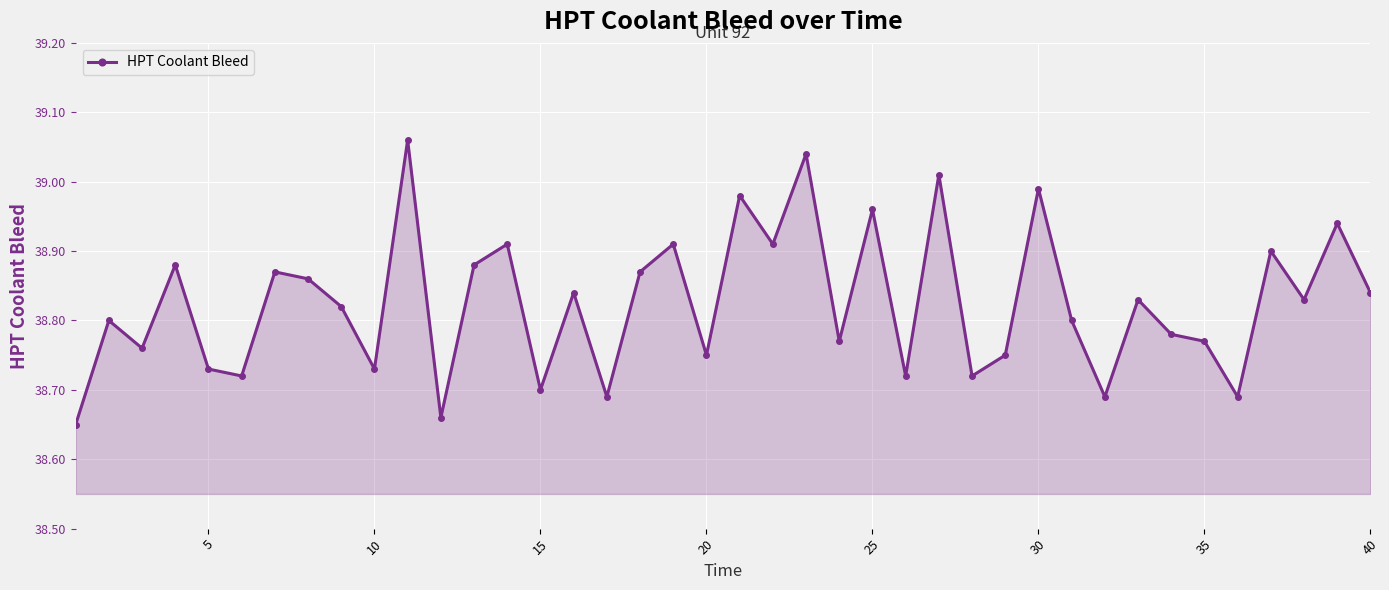

What is the sum of all values?

1553.0